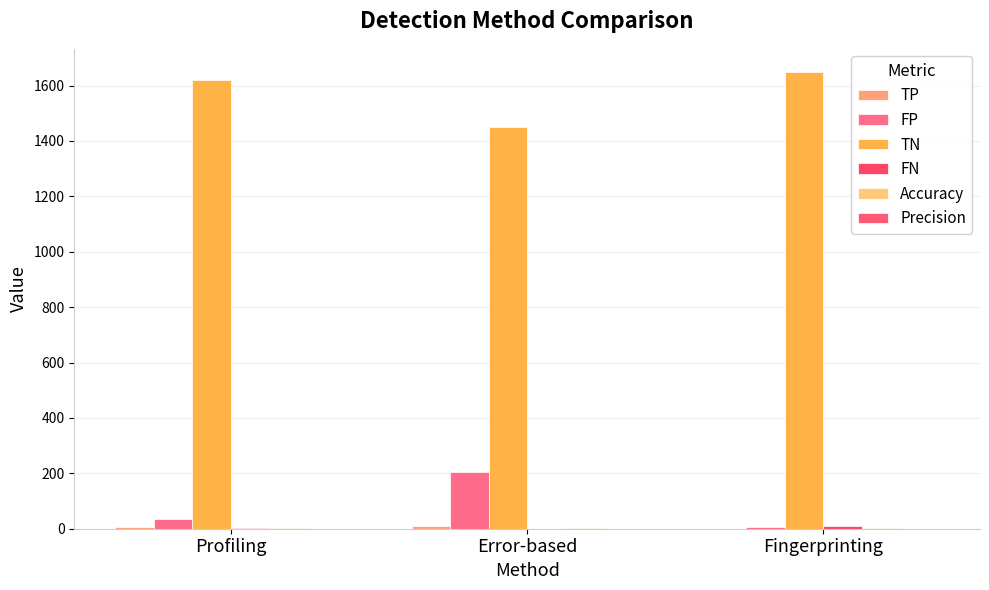

The value of Accuracy at Fingerprinting is 1.0. True or false?

True